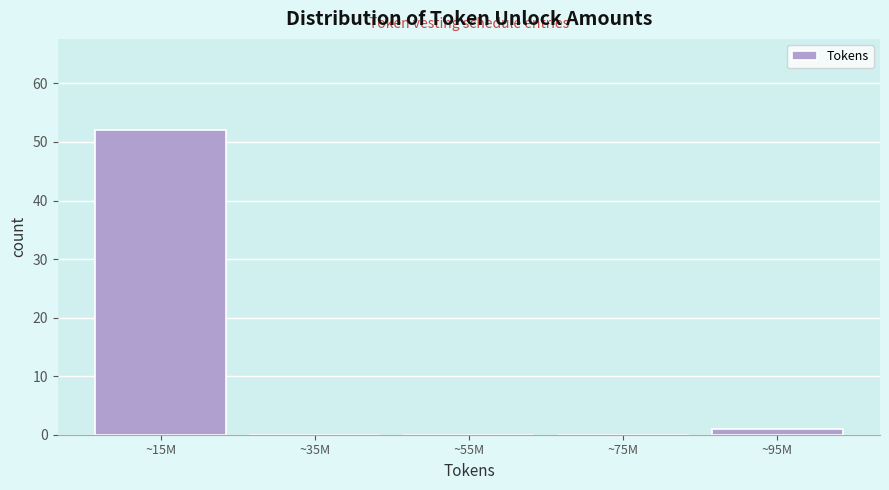

Reading left to right, extract all data points from this chart.

~15M=52	~35M=0	~55M=0	~75M=0	~95M=1